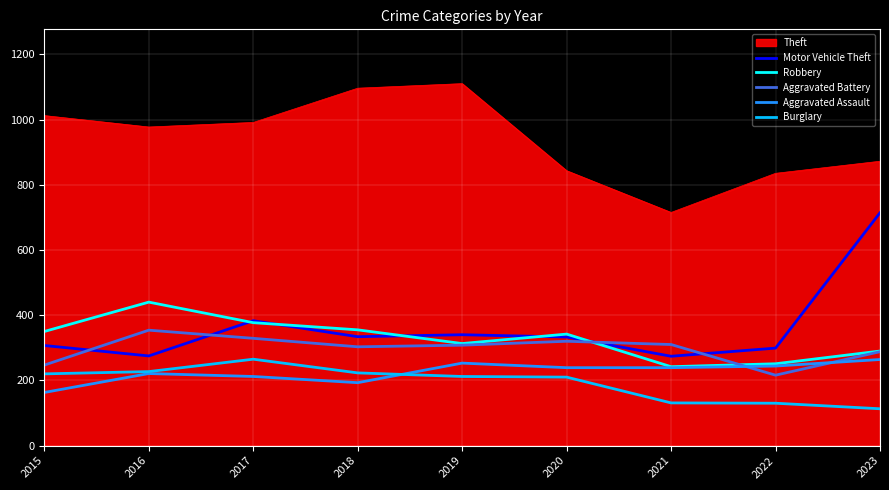

What is the total value across all series at 2022?

1975